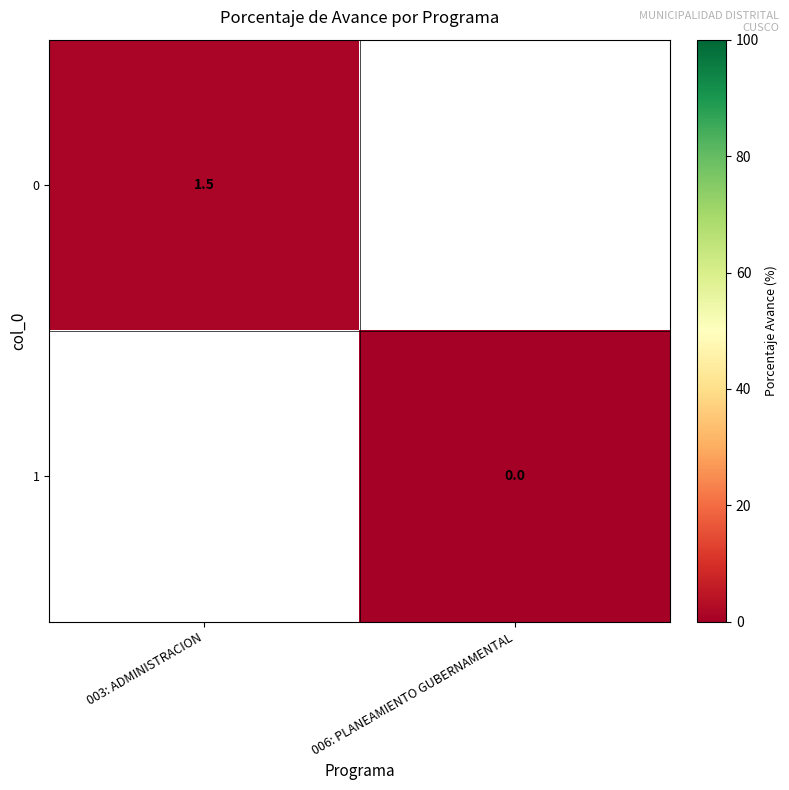

Is it true that 0 equals 1.5 at 003: ADMINISTRACION?

True